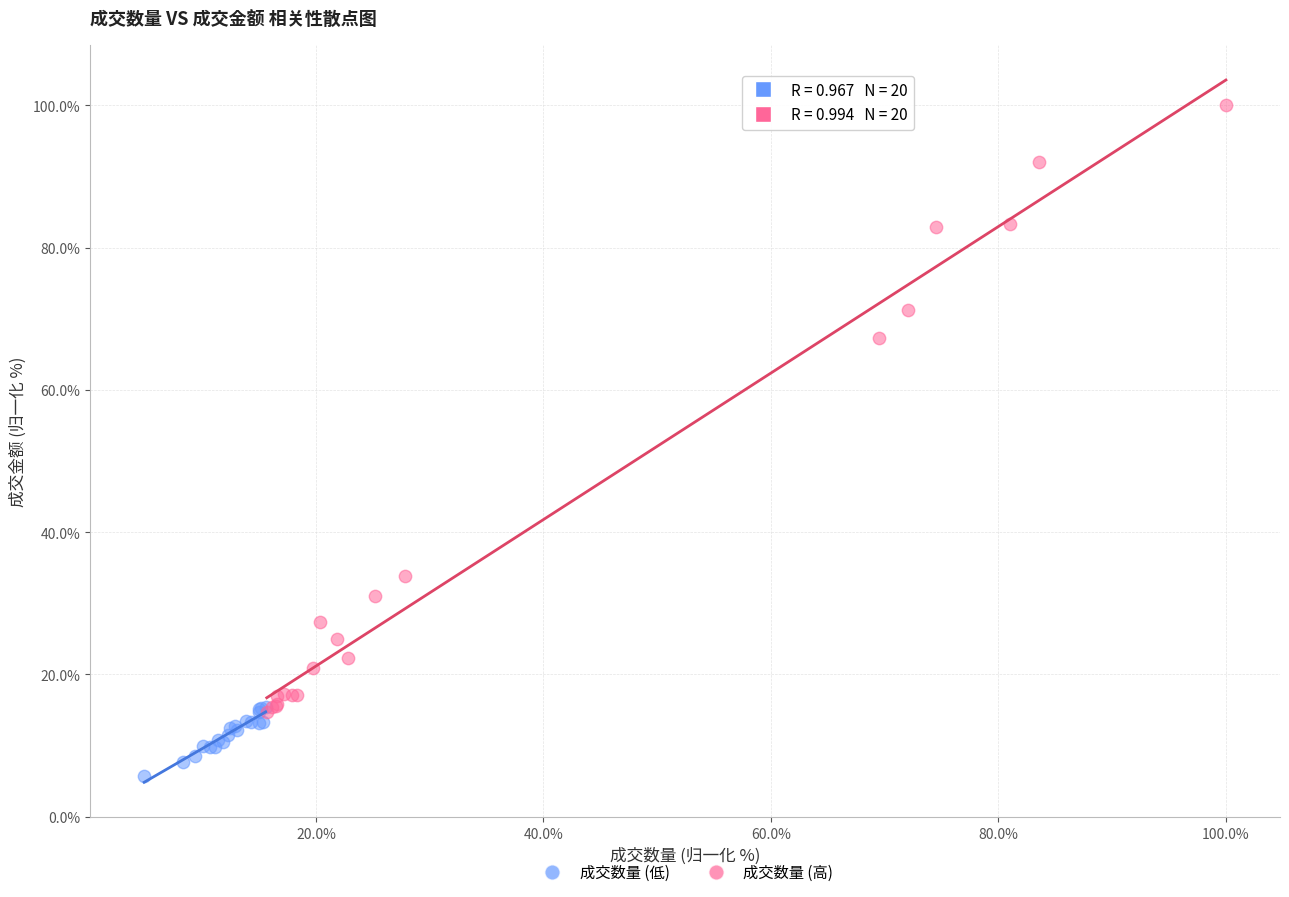

Which series reaches the maximum Y coordinate?

成交数量 (高)